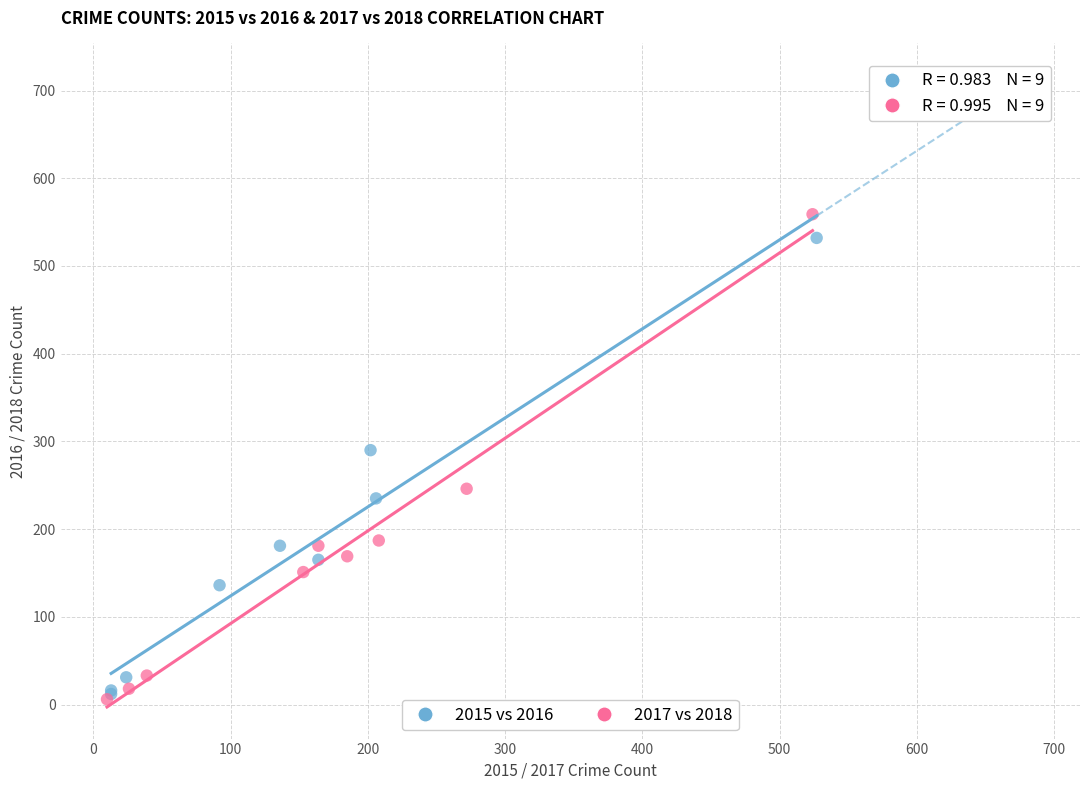

Which series has the largest Y range (max minus min)?

2017 vs 2018